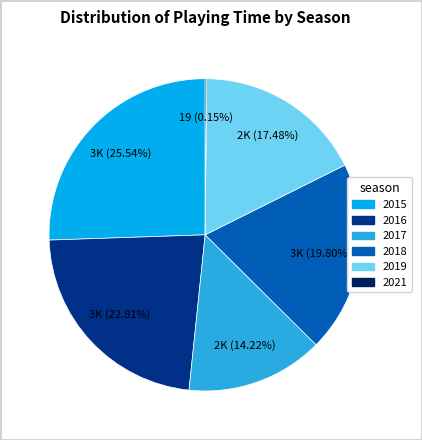

Is there any slice that represents more than half of the pie?

No